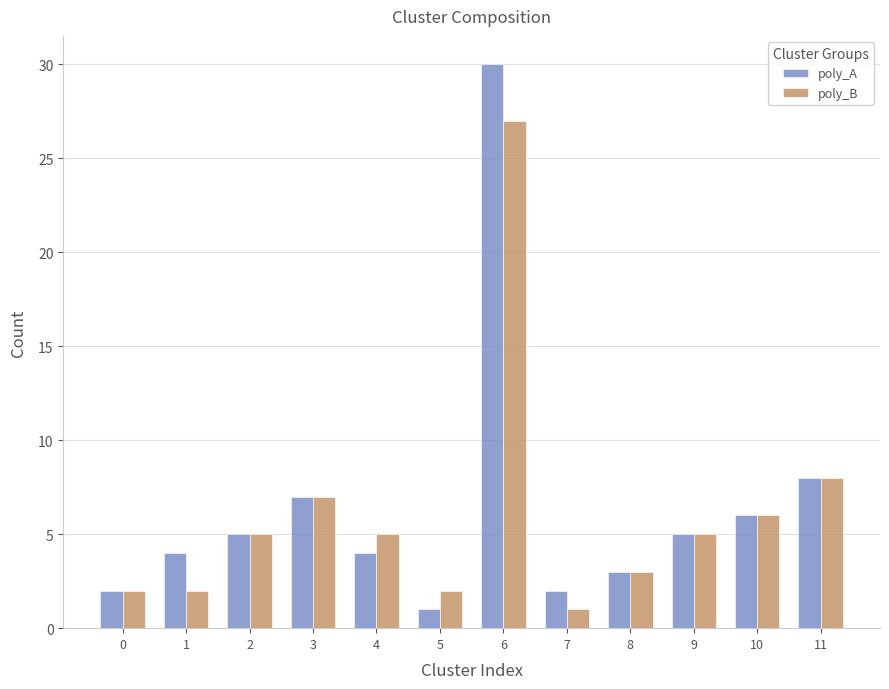

How many values in the poly_A series are below 5?

6